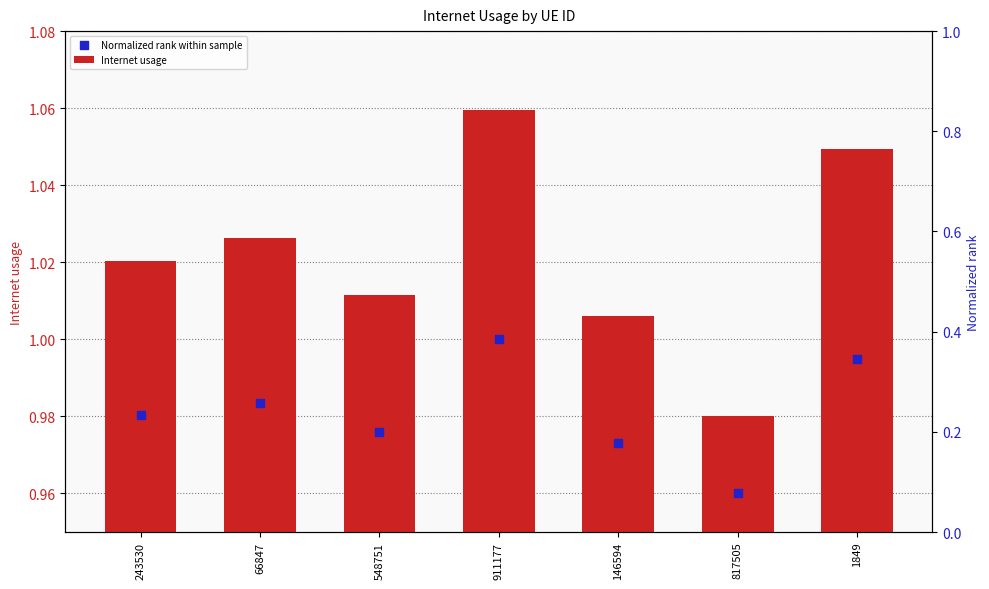

Which series contains the lowest Y value?

Normalized rank within sample